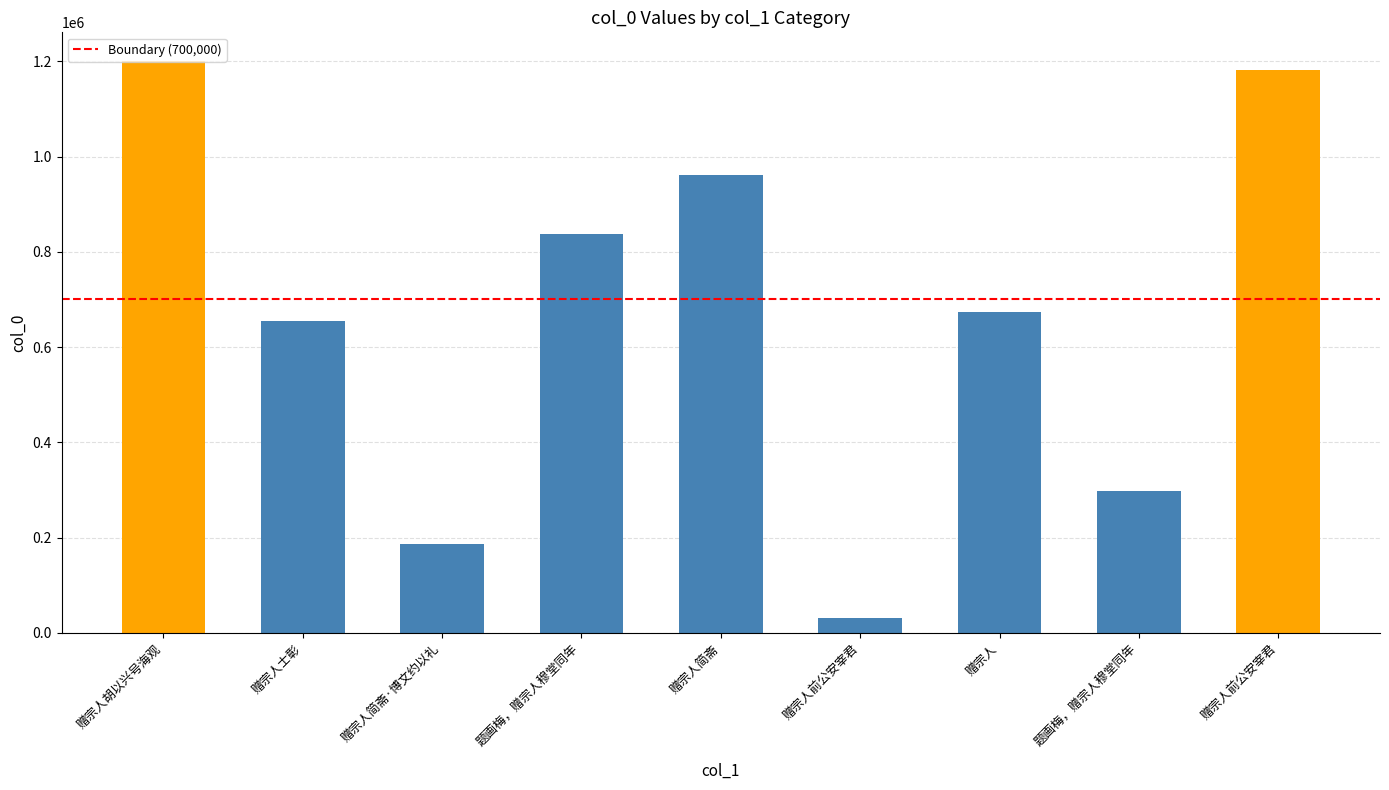

Are the bars grouped side by side (vs. stacked)?

No